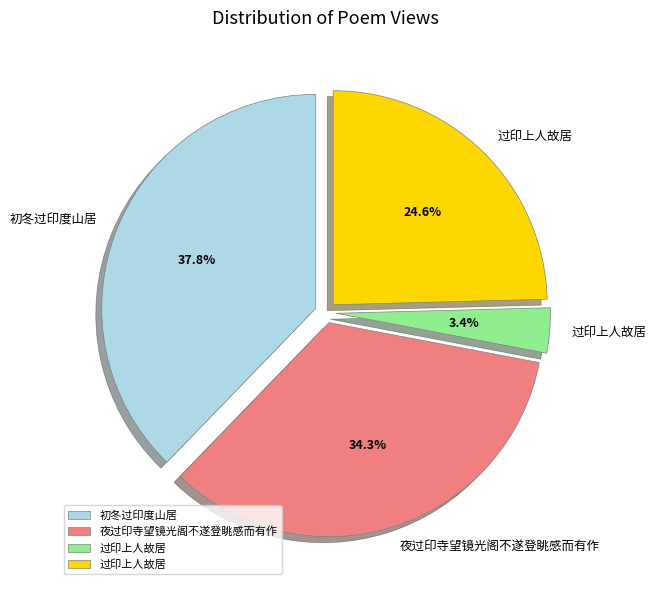

Does any single category account for the majority?

No